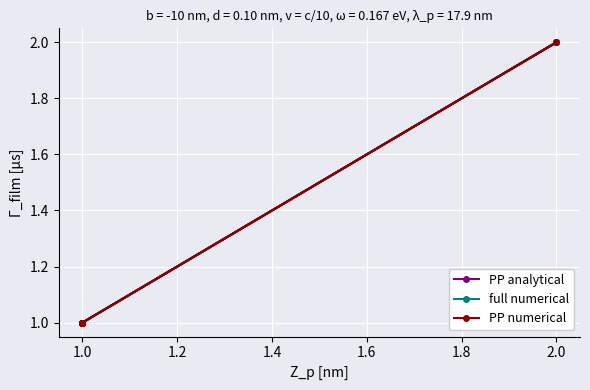

What is the difference between the maximum and minimum values in the full numerical series?

1